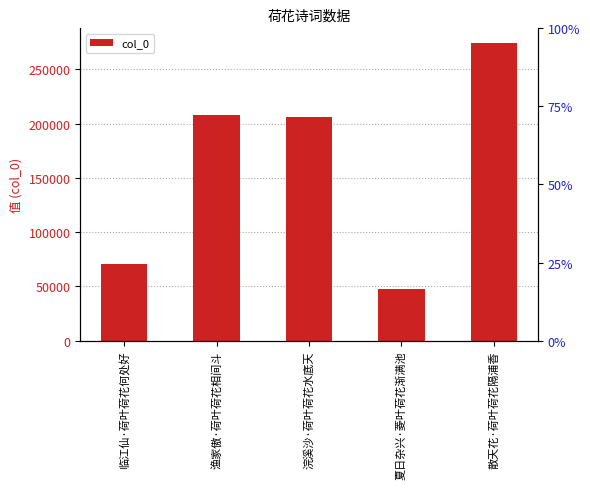

What is the maximum value shown in the chart?

274103